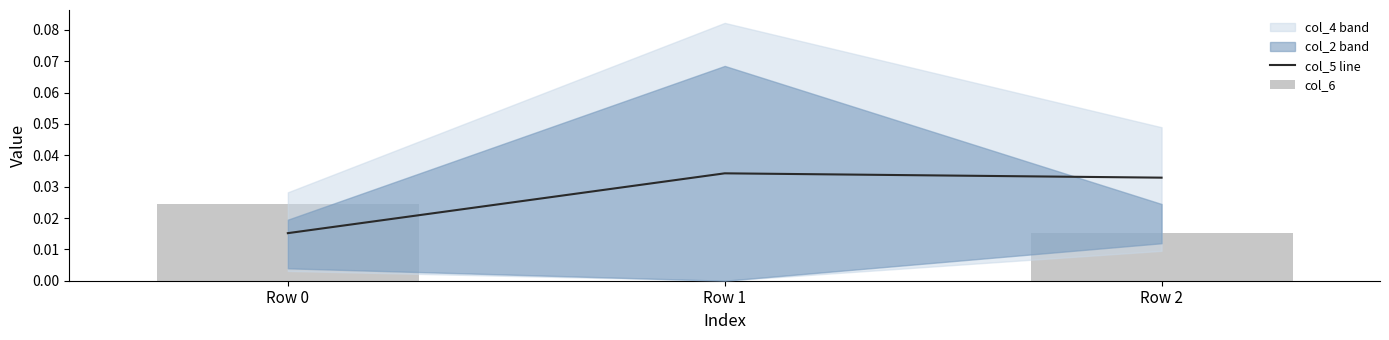

Which series has the largest total across all categories?

col_5 line